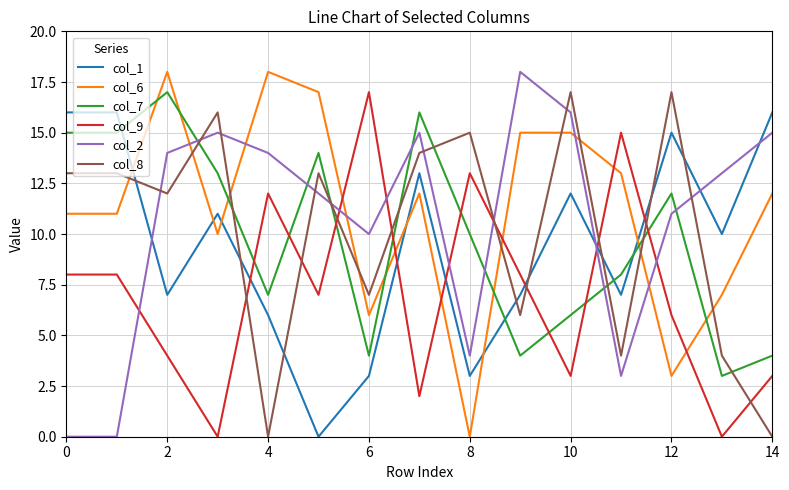

What are all the series names shown in the legend?

col_1, col_6, col_7, col_9, col_2, col_8